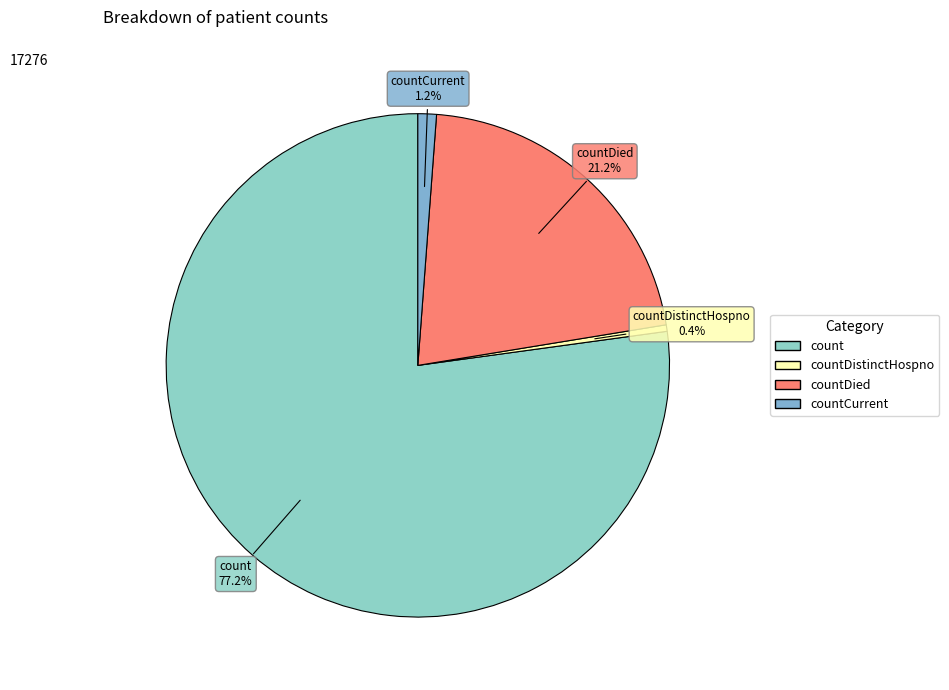

How many segments does this pie chart have?

4